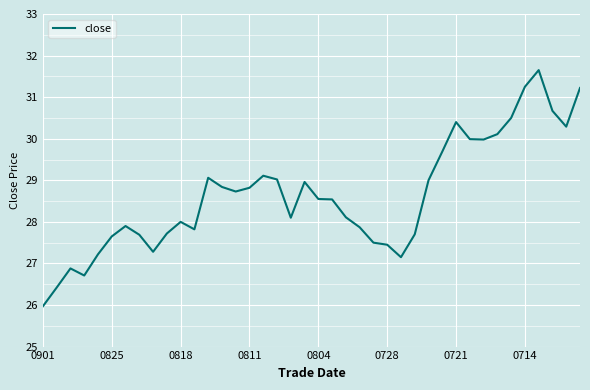

What is the smallest value displayed?

26.0